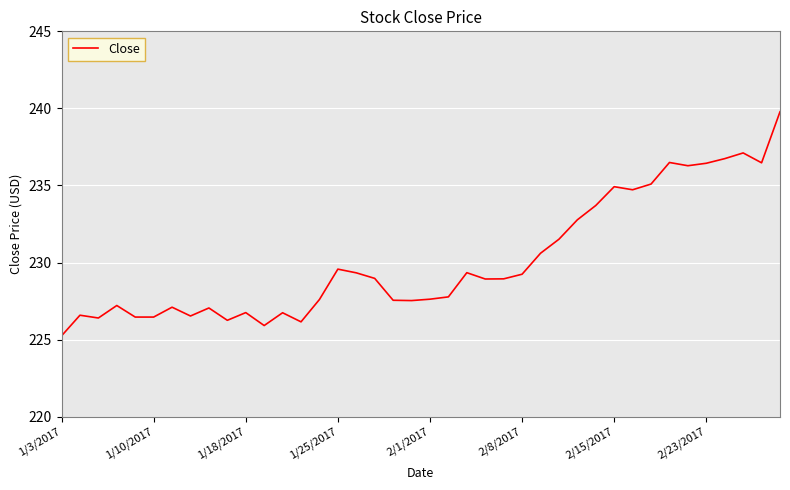

What is the smallest value displayed?

225.2